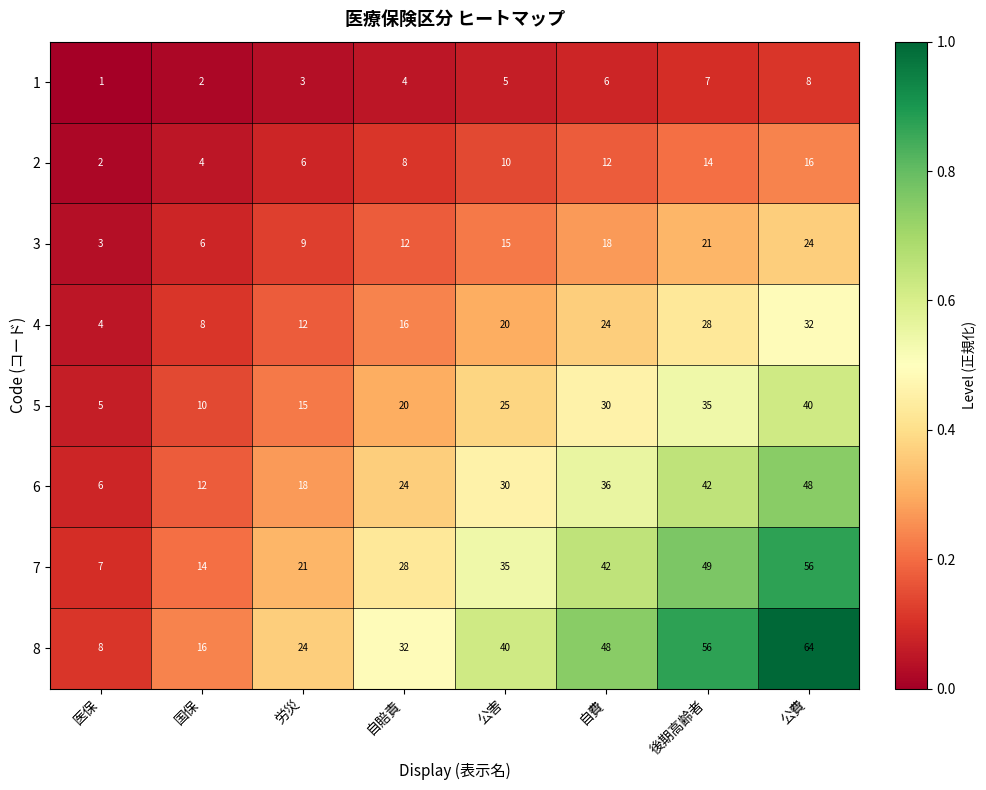

Which category has the lowest value across all series?

医保